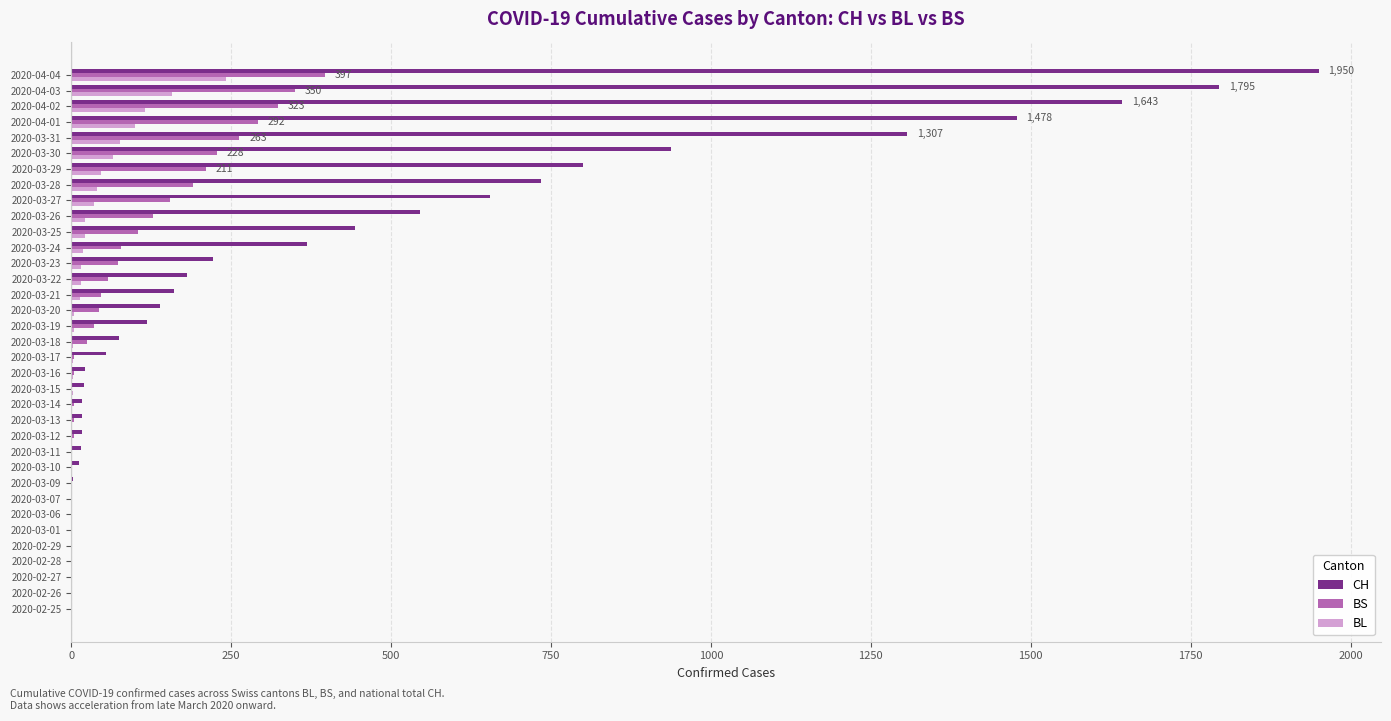

Which series has the largest total across all categories?

CH